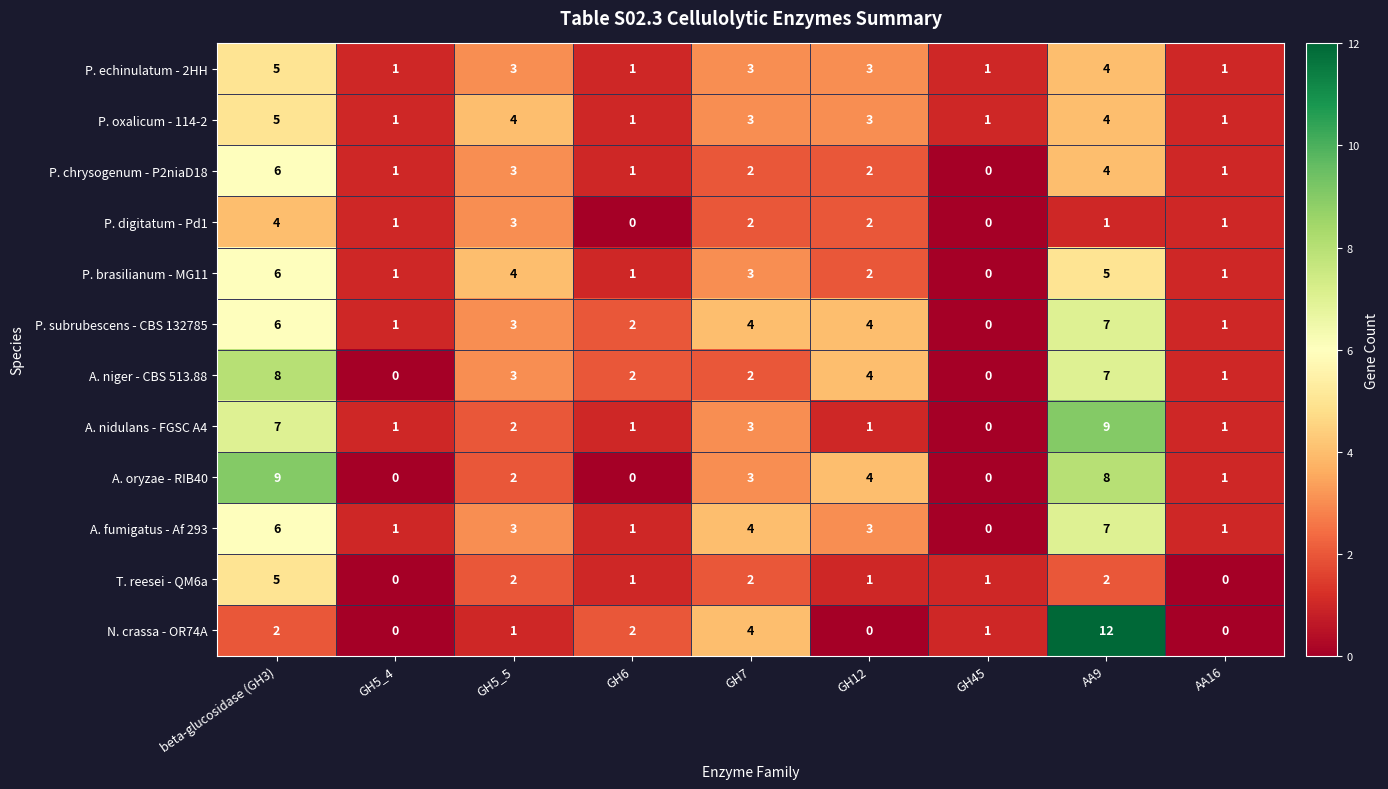

Where is N. crassa - OR74A nearest to the value 6?

GH7